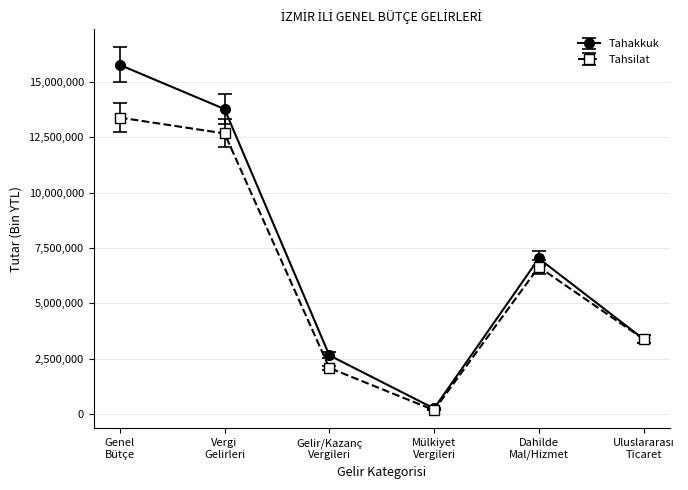

List the series in order of their peak value, highest first.

Tahakkuk, Tahsilat